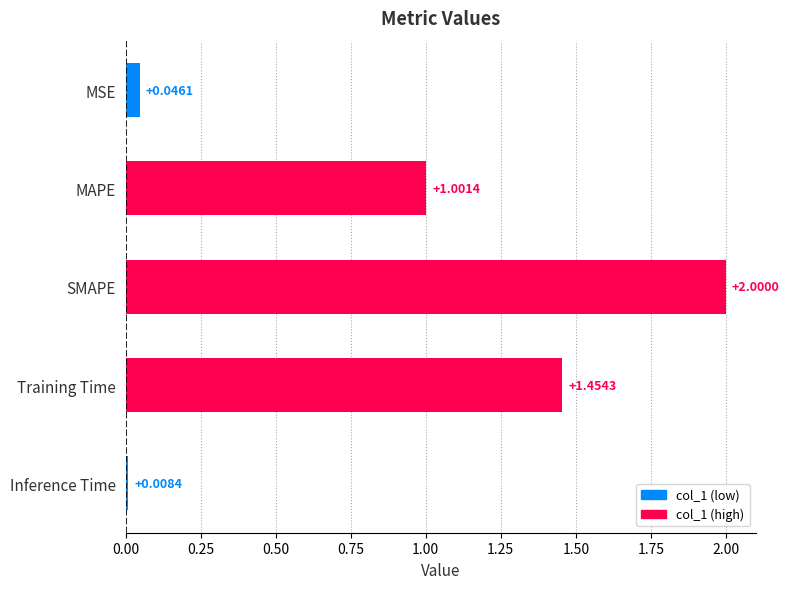

Rank the categories by value from lowest to highest.

Inference Time, MSE, MAPE, Training Time, SMAPE